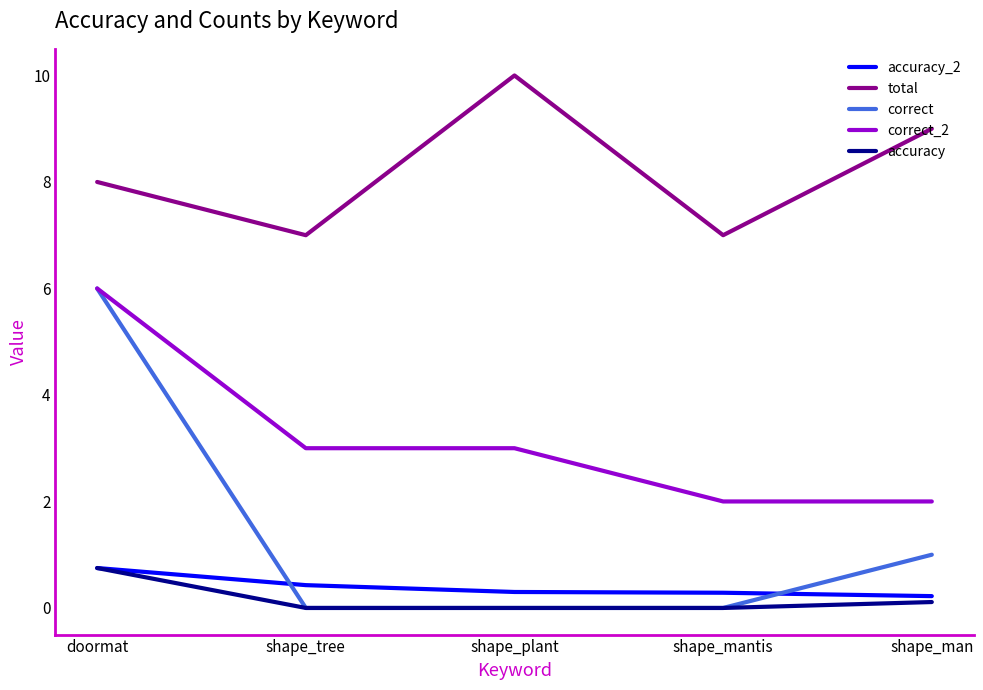

Which series has the largest range (max minus min)?

correct